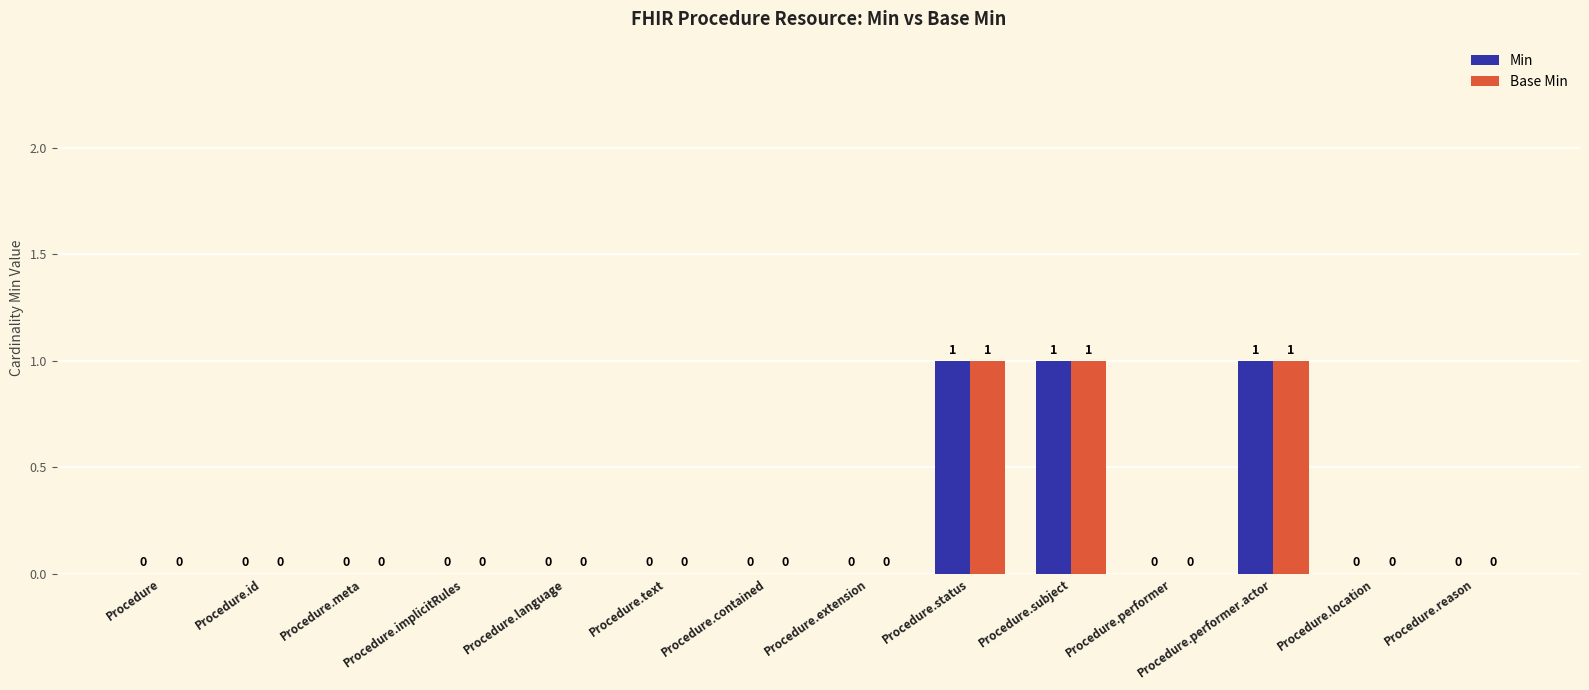

Is it true that Min equals 1 at Procedure.performer.actor?

True